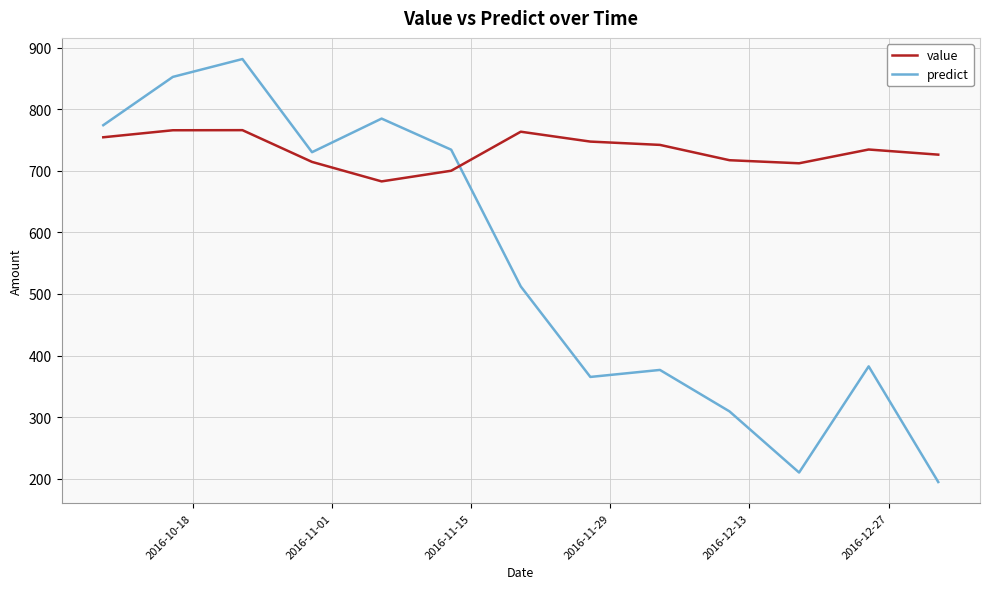

What is the average value of the value series?

733.1